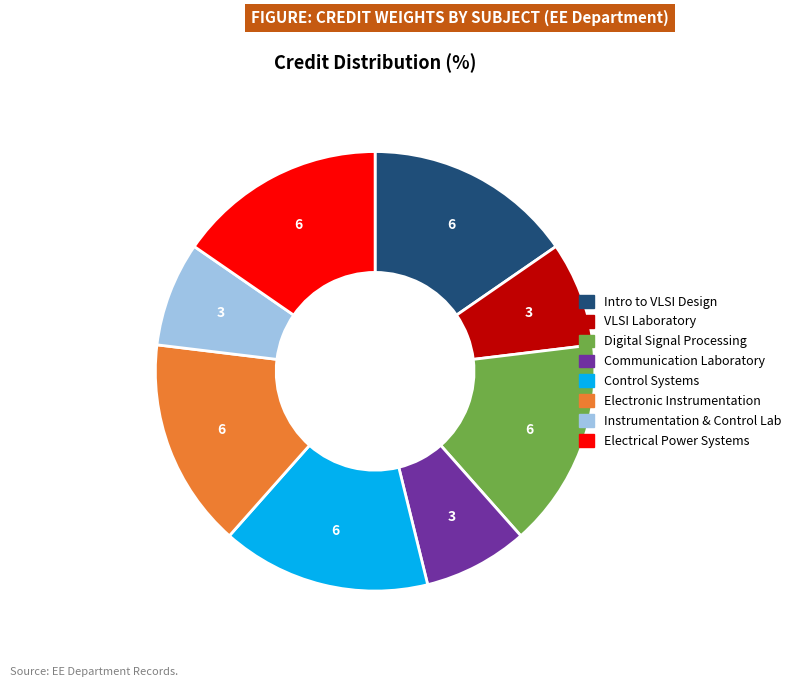

Is there any slice that represents more than half of the pie?

No